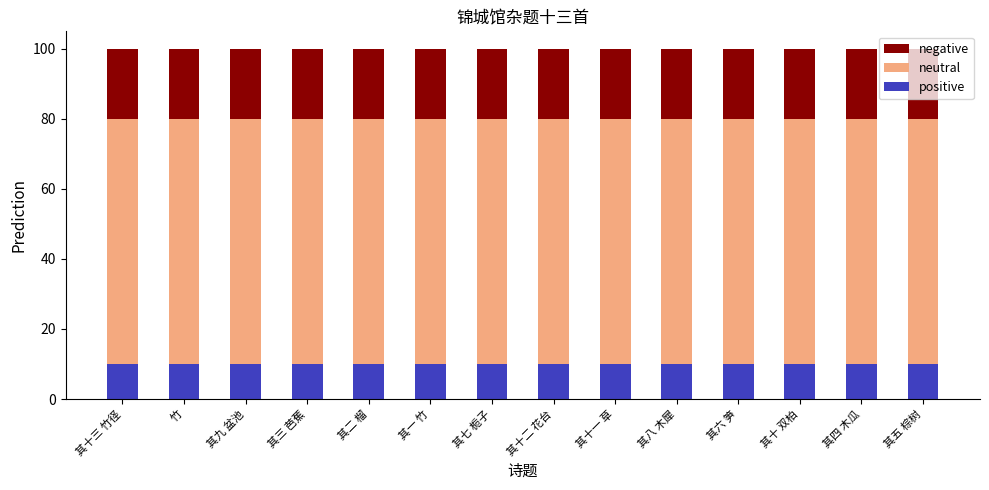

How many series are shown in this chart?

3